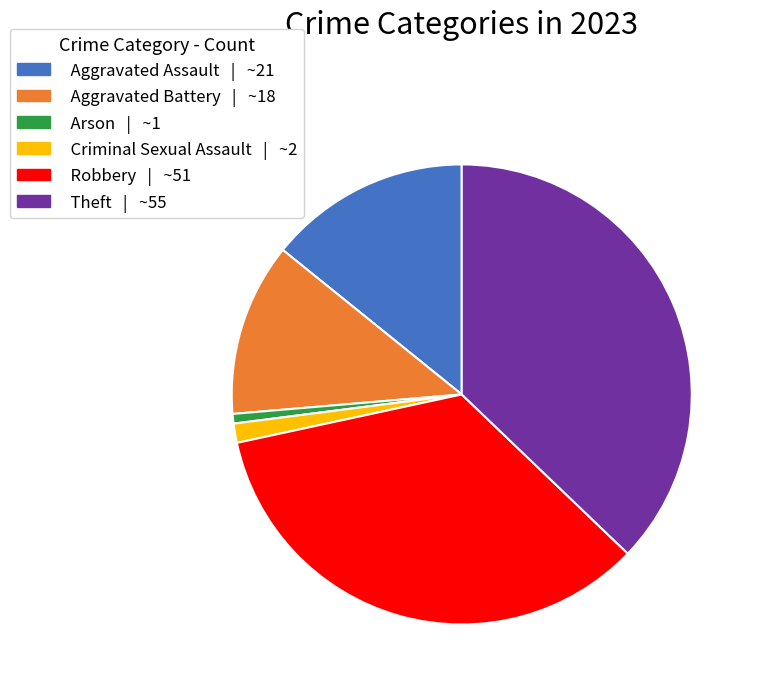

Count the number of slices in the pie.

6